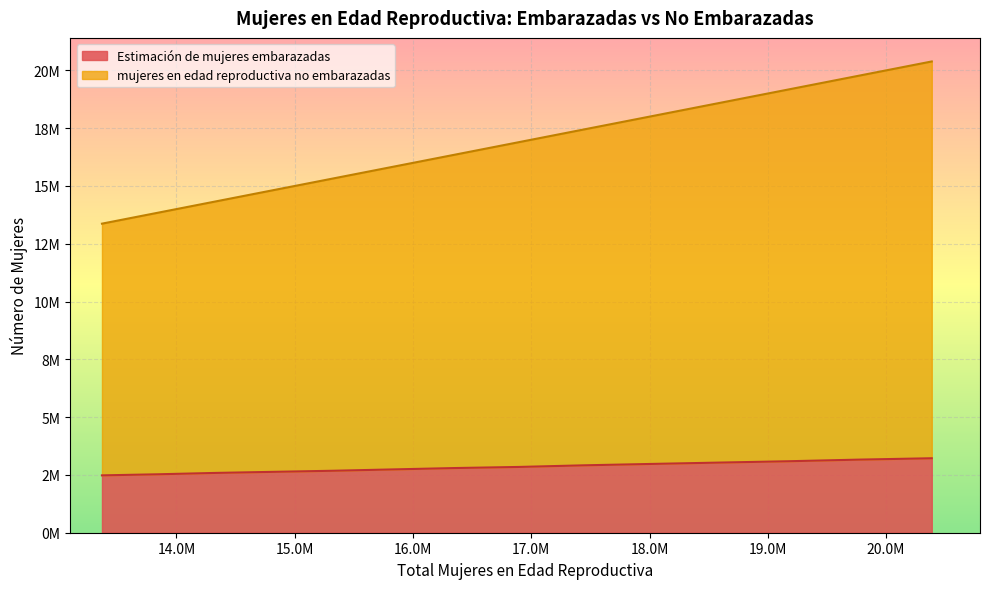

List the series in order of their peak value, highest first.

mujeres en edad reproductiva no embarazadas, Estimación de mujeres embarazadas